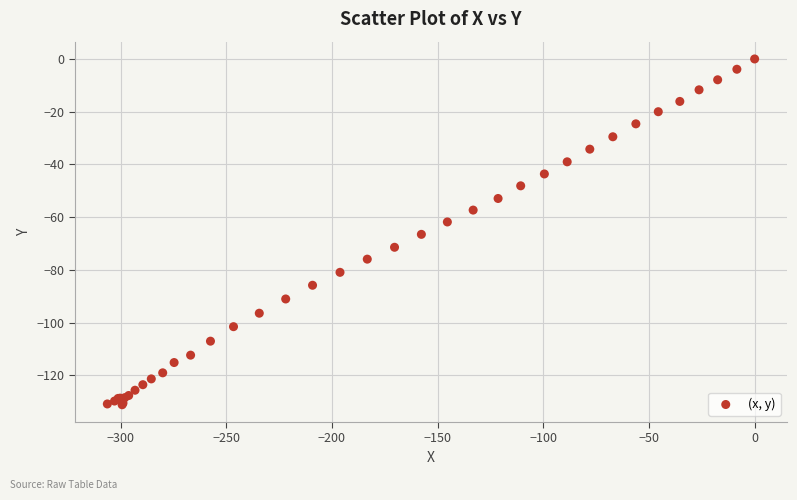

What Y value in the scatter plot is closest to -65?

-66.5